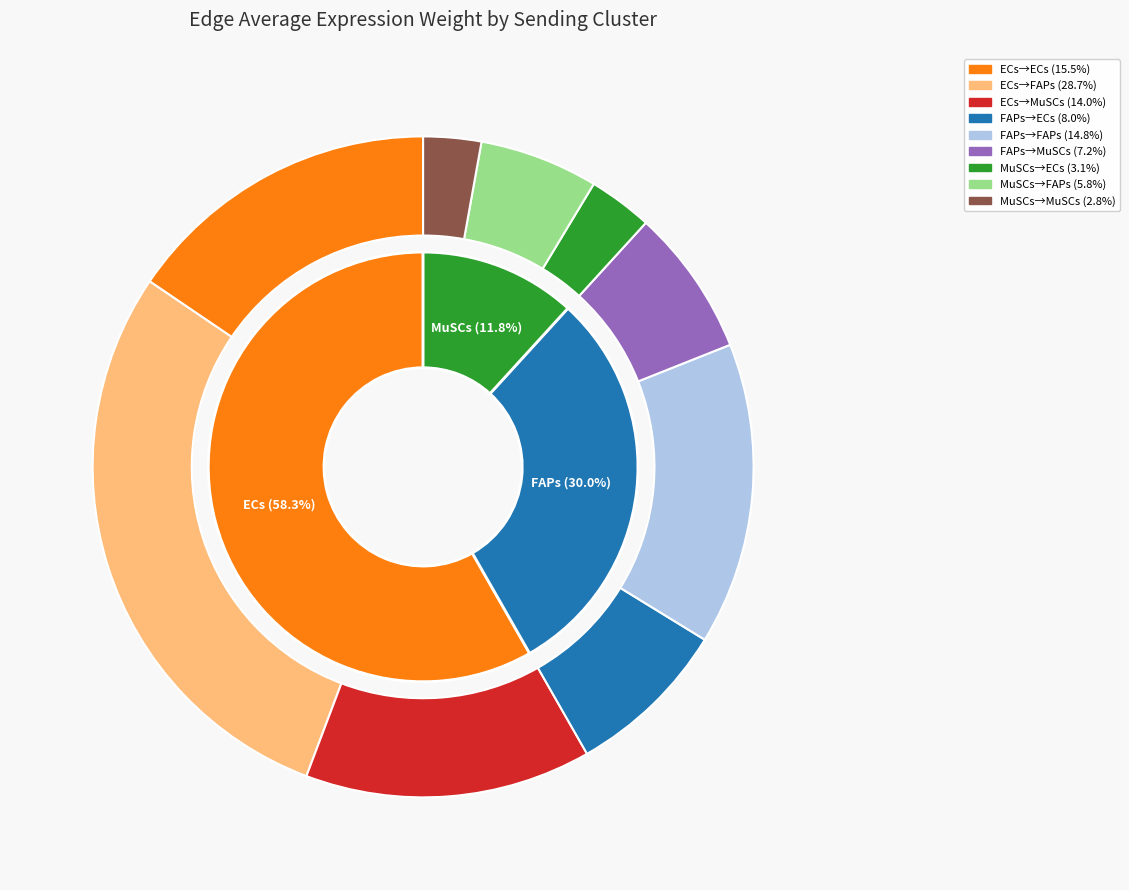

To the nearest percent, what is the average slice percentage?

33%